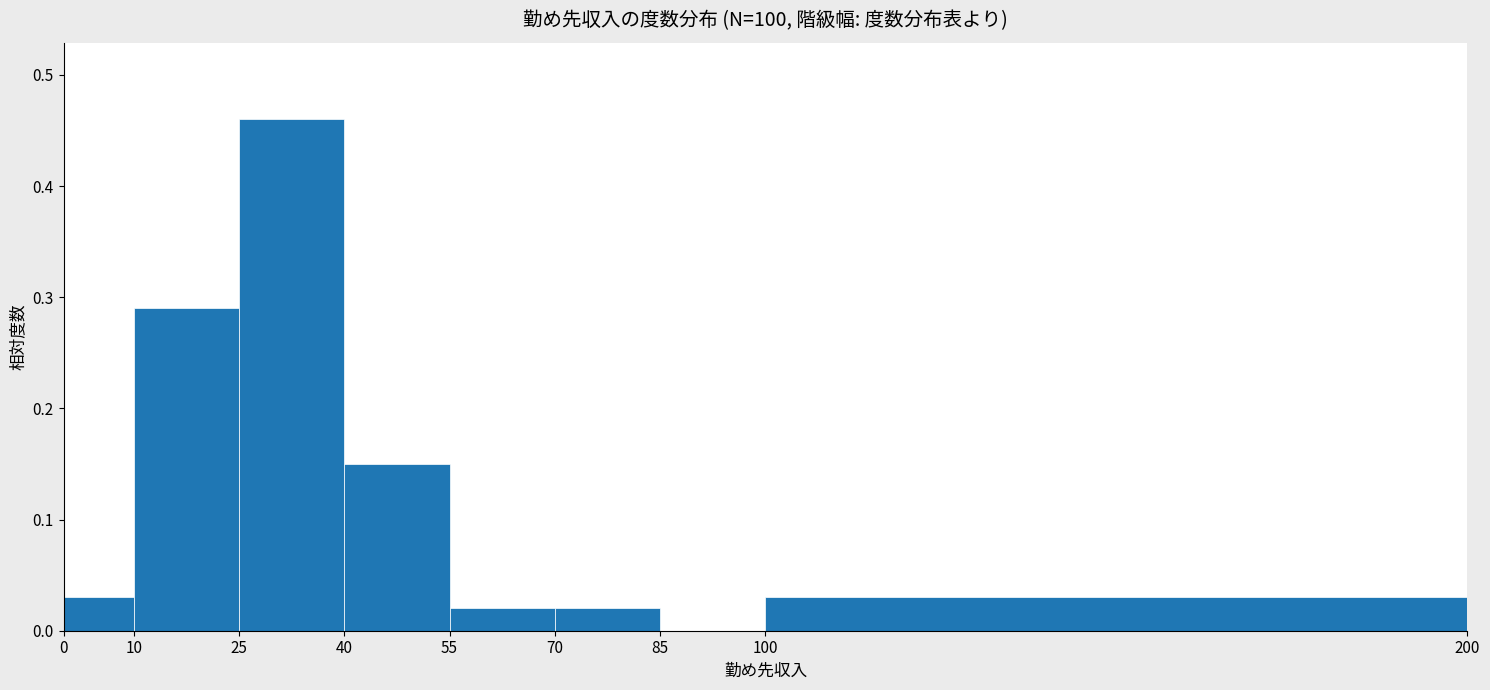

Reading left to right, list every bar in this chart as the range it spans on the x-axis followed by its height. The values are not printed on the chart, so give them approximately, as read against the axis.

0 to 10: 0.03
10 to 25: 0.29
25 to 40: 0.46
40 to 55: 0.15
55 to 70: 0.02
70 to 85: 0.02
85 to 100: 0
100 to 200: 0.03